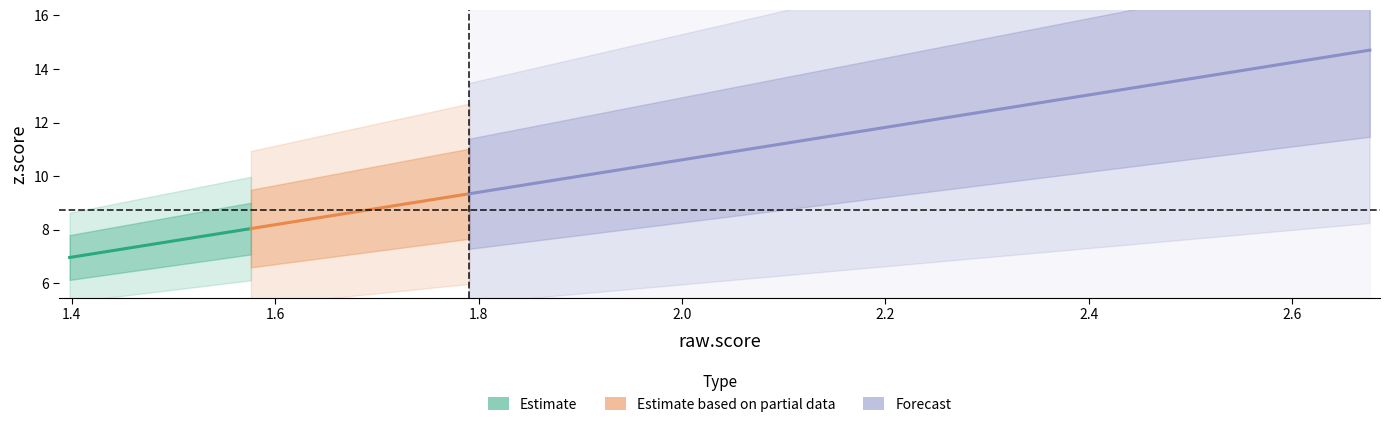

What is the highest value of the Estimate series?

8.0